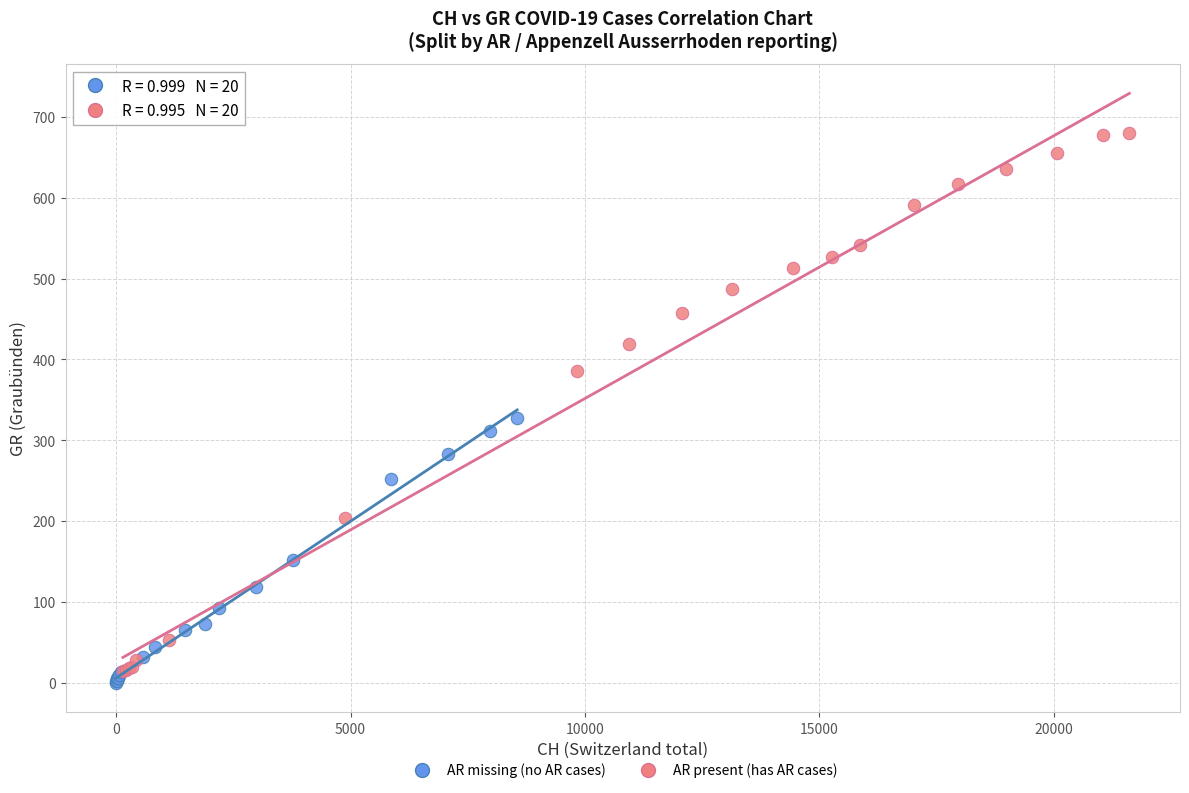

Which series reaches the maximum Y coordinate?

AR present (has AR cases)